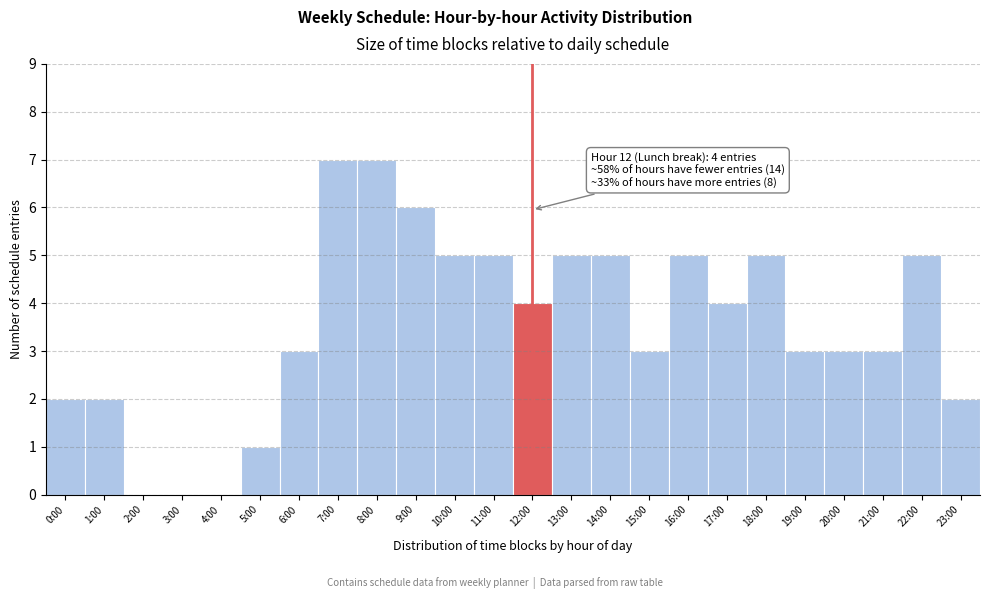

Reading left to right, extract all data points from this chart.

0:00=2	1:00=2	2:00=0	3:00=0	4:00=0	5:00=1	6:00=3	7:00=7	8:00=7	9:00=6	10:00=5	11:00=5	12:00=4	13:00=5	14:00=5	15:00=3	16:00=5	17:00=4	18:00=5	19:00=3	20:00=3	21:00=3	22:00=5	23:00=2